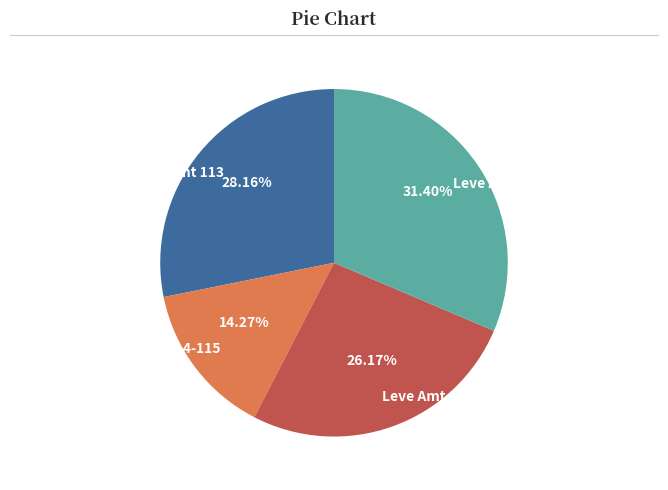

Is Leve Amt 113 the majority of the pie?

No